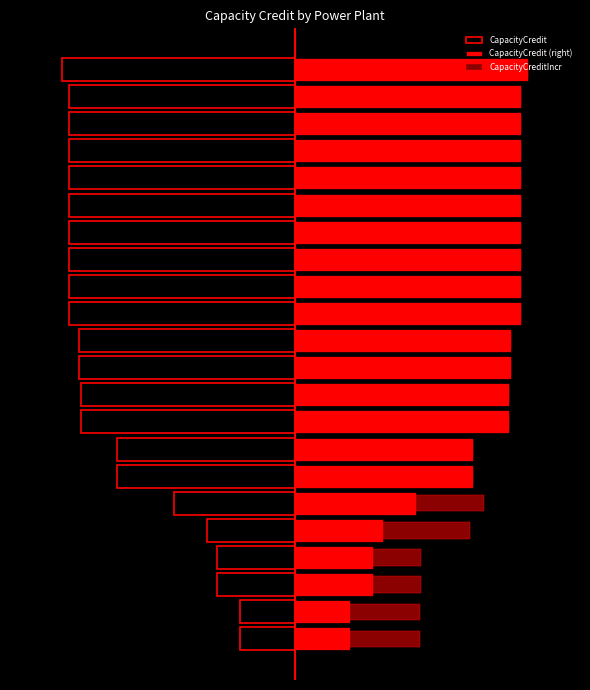

Between 1 and 16, which series saw the biggest shift?

CapacityCredit